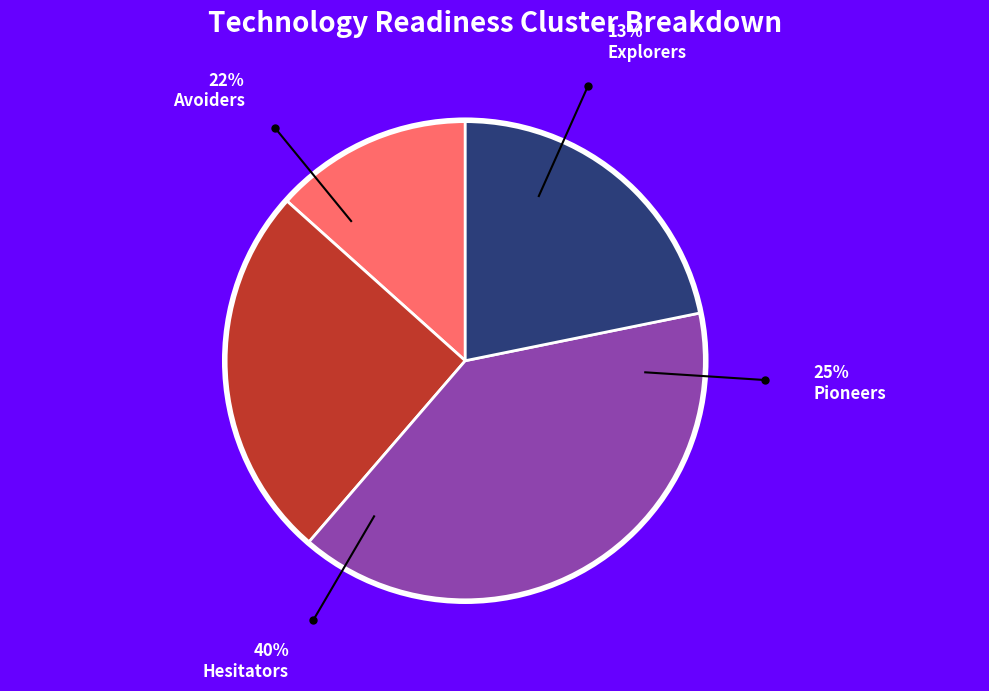

Is there a majority slice in this chart?

No